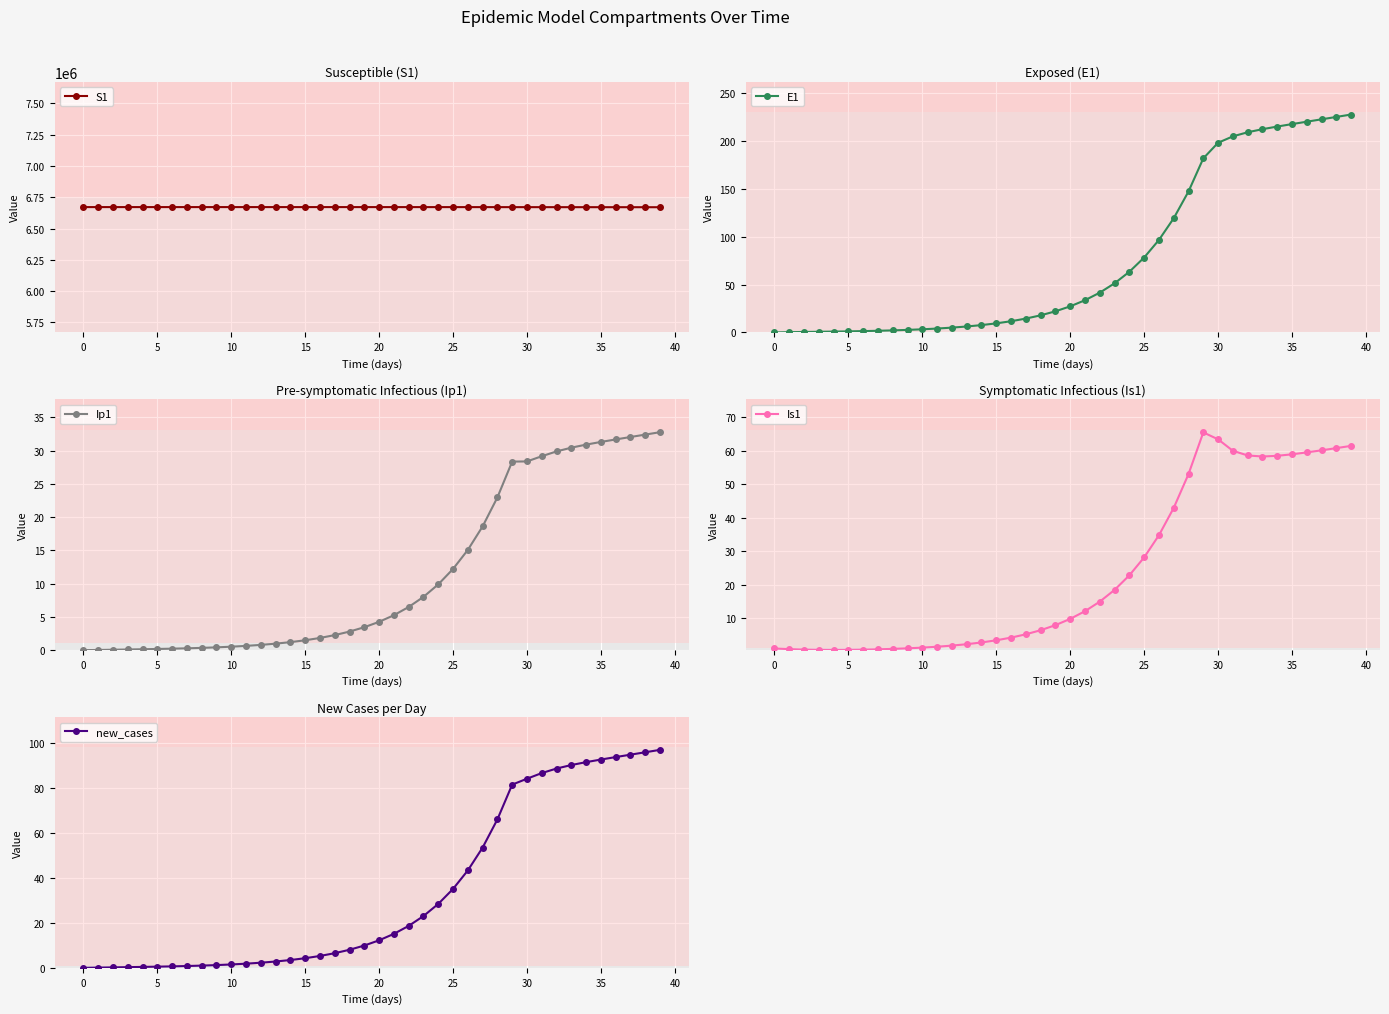

The S1 series shows 10364274.4 at 34. True or false?

False